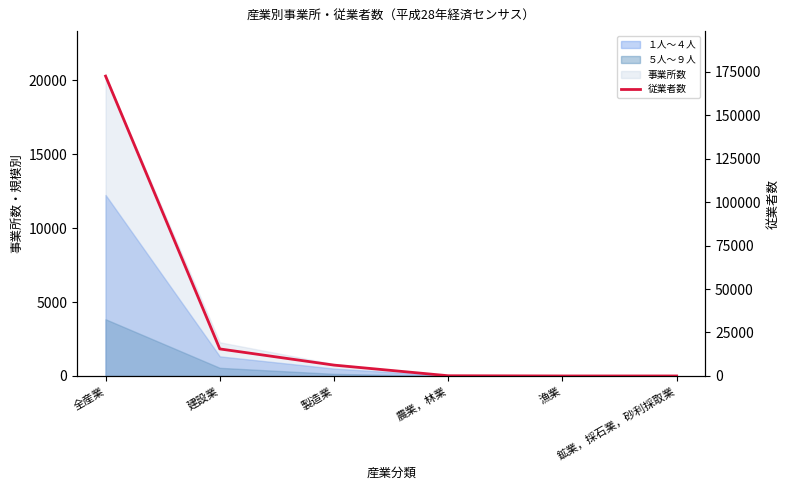

What is the label of the 3rd point from the left?

製造業